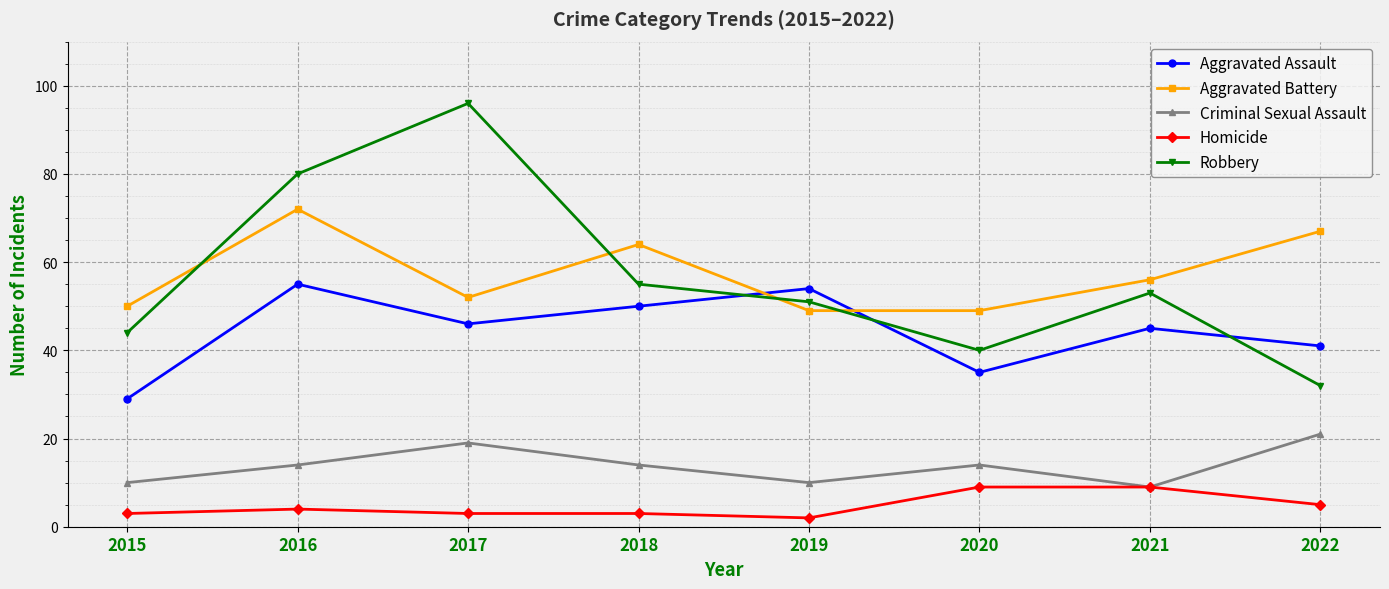

What is the total value across all series at 2016?

225